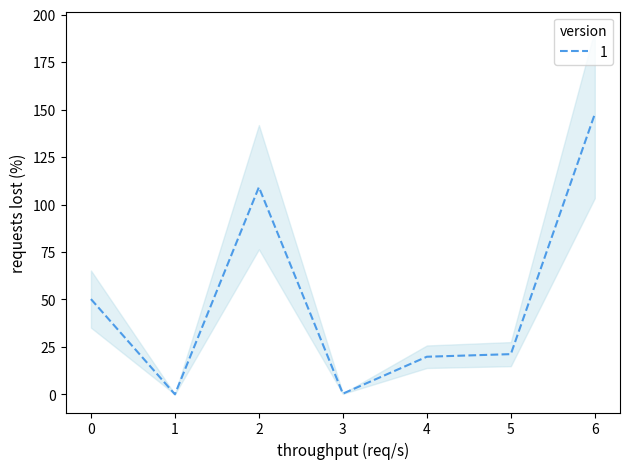

What is the difference between the maximum and minimum values?

147.7